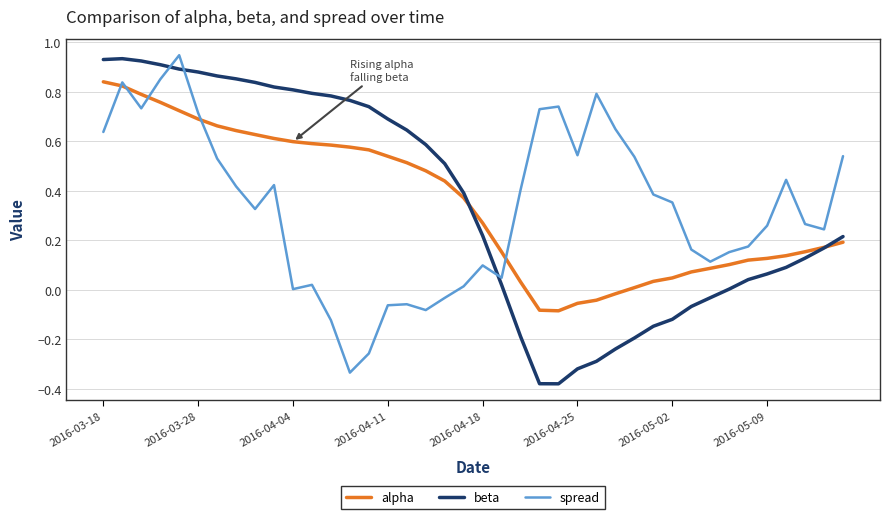

After their last crossing, which series has the higher values: beta or spread?

spread